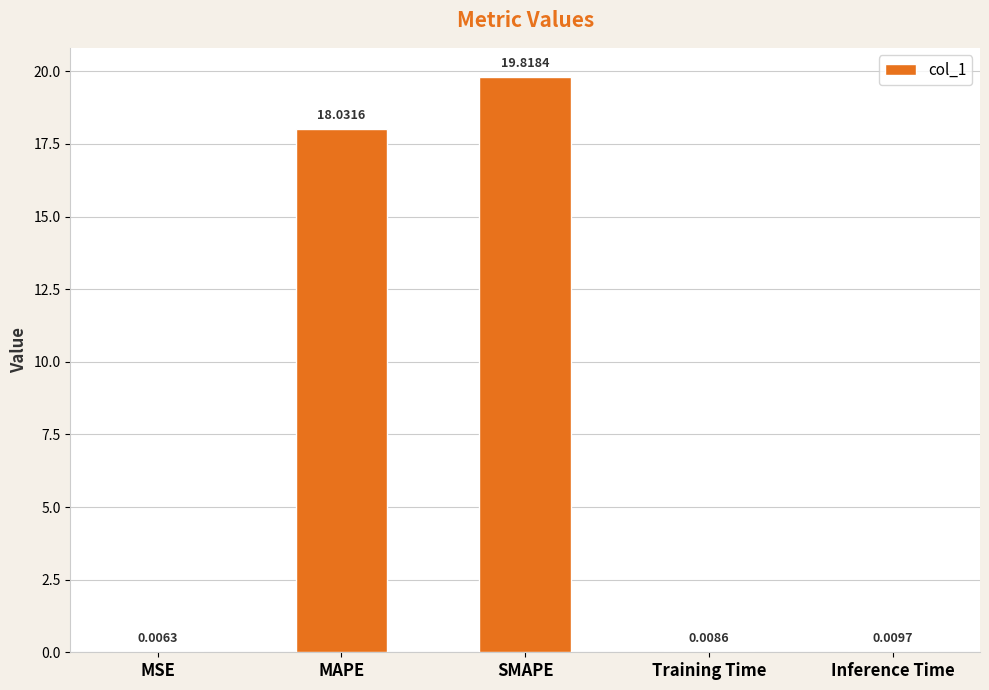

Where is the data nearest to the value 9?

Inference Time